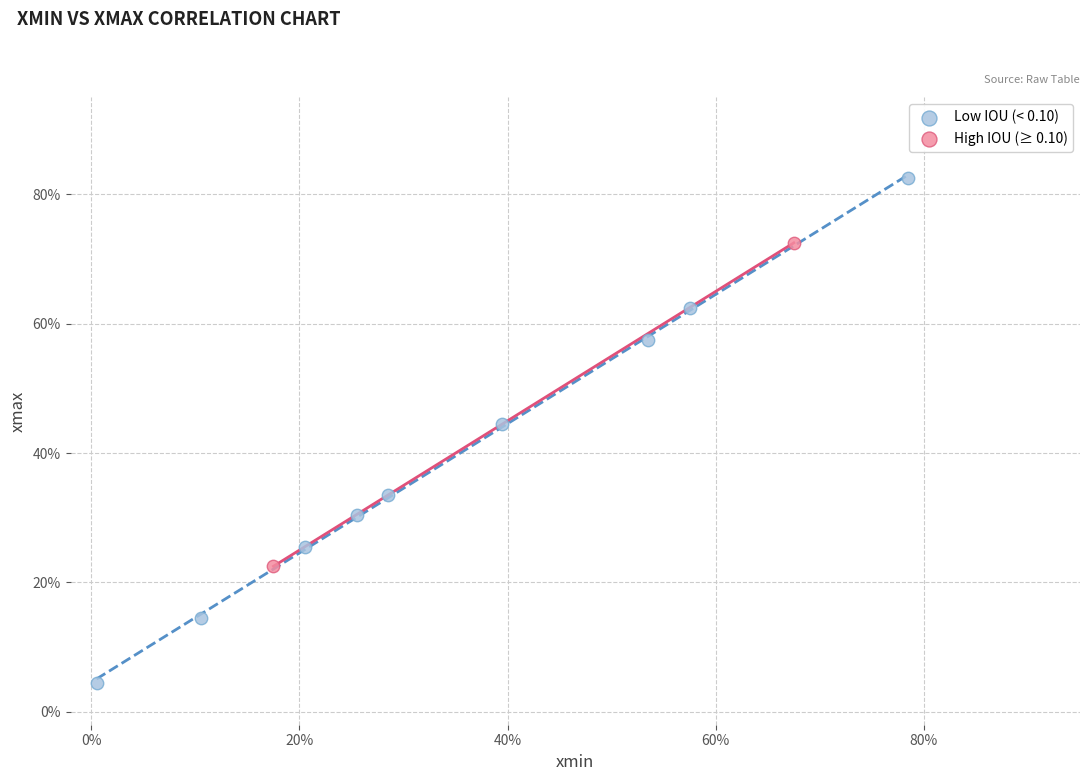

Which series contains the highest Y value?

Low IOU (< 0.10)